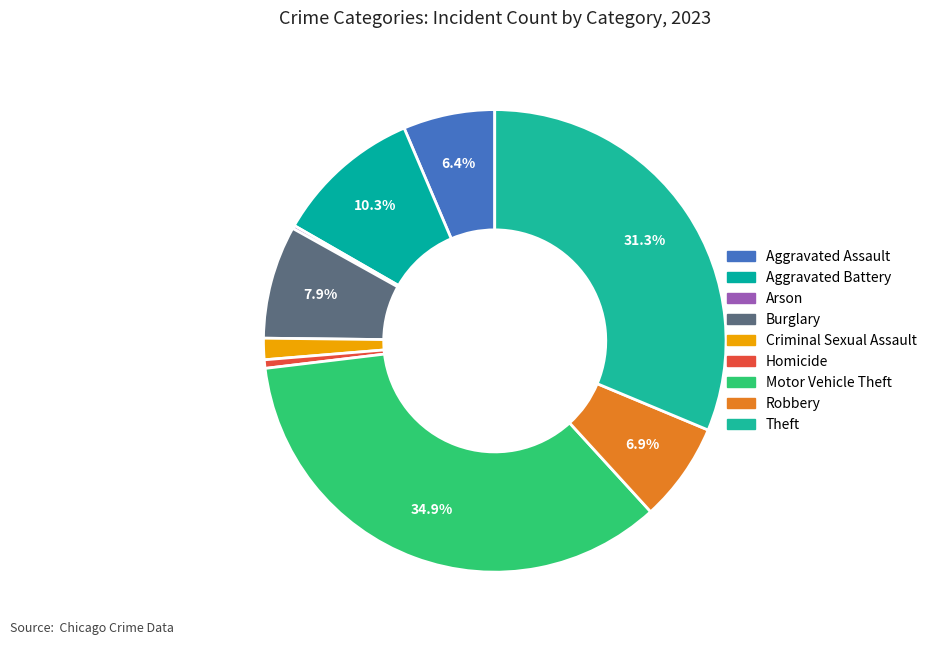

True or false: Theft accounts for 31% of the total.

True